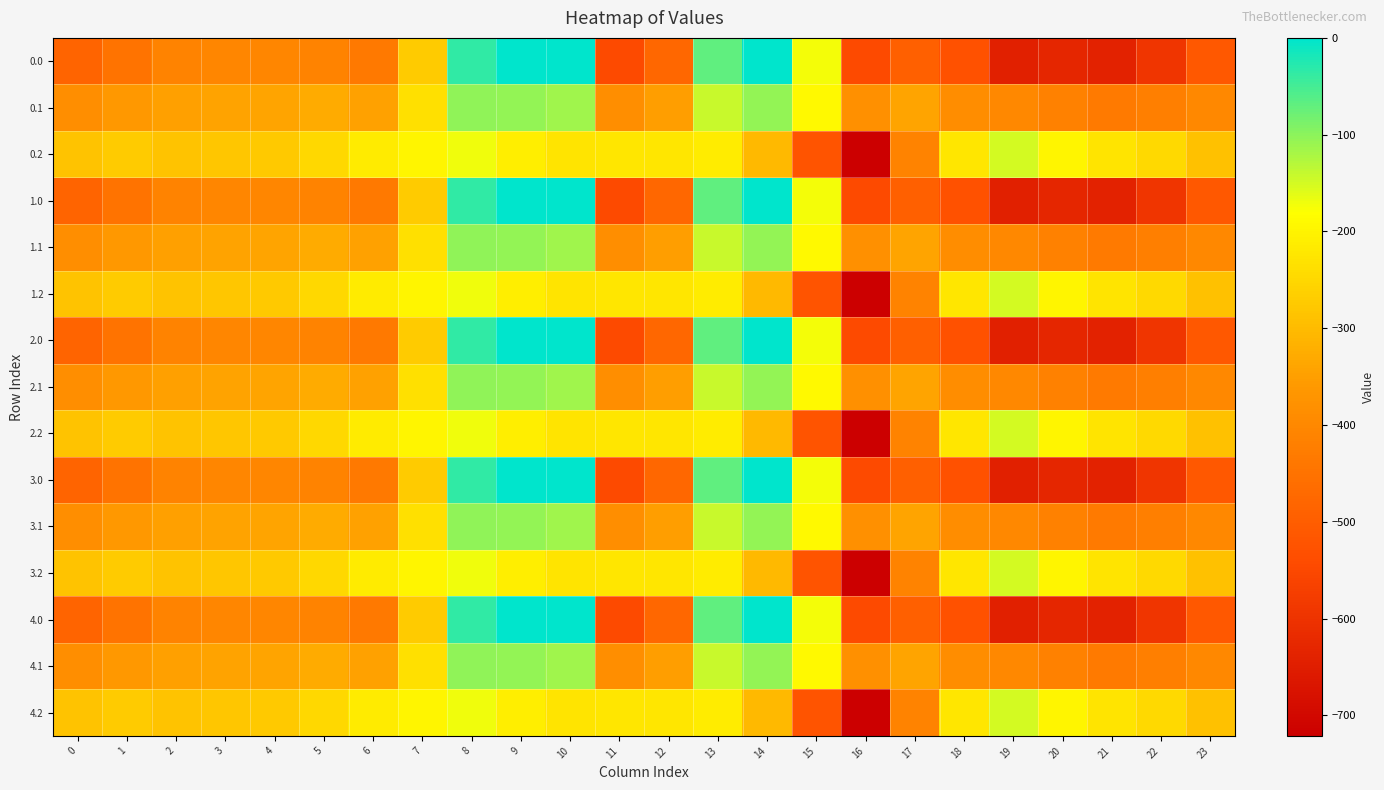

Count the number of categories in the chart.

24